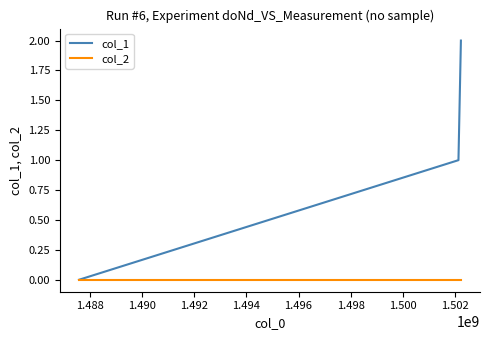

Which series has the widest spread of values?

col_1